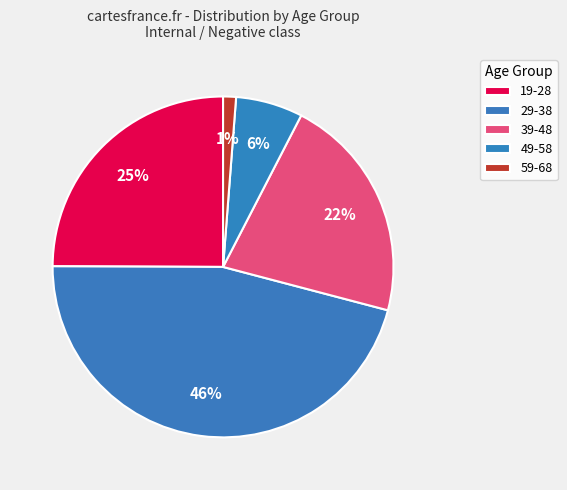

To the nearest percent, what is the difference between the 39-48 and 19-28 slice percentages?

3%